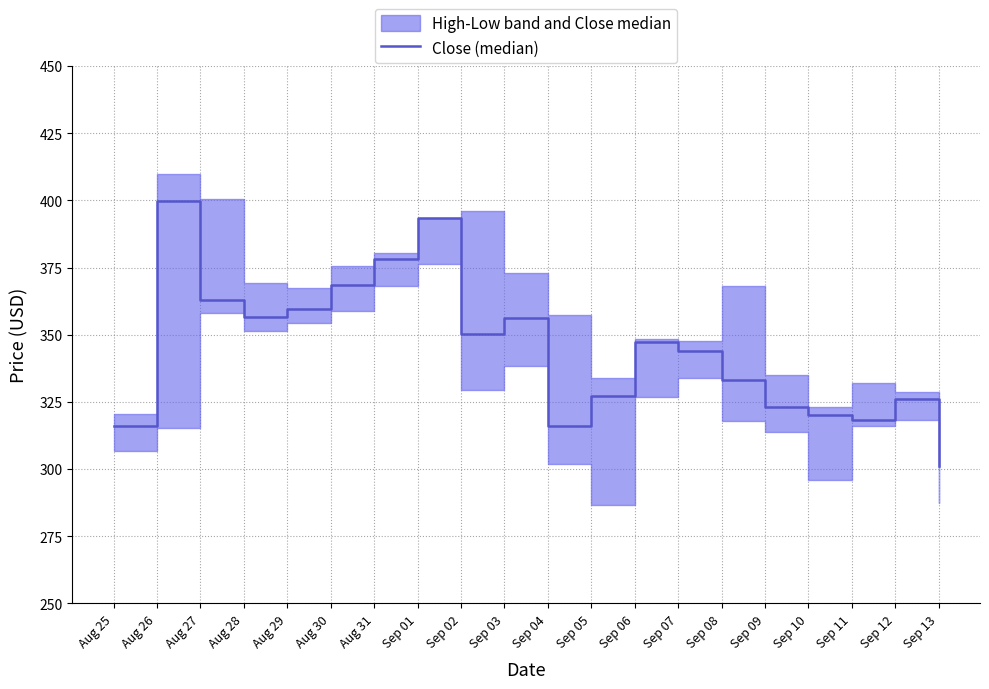

List the labels in order of value, largest first.

Aug 26, Sep 01, Aug 31, Aug 30, Aug 27, Aug 29, Aug 28, Sep 03, Sep 02, Sep 06, Sep 07, Sep 08, Sep 05, Sep 12, Sep 09, Sep 10, Sep 11, Sep 04, Aug 25, Sep 13